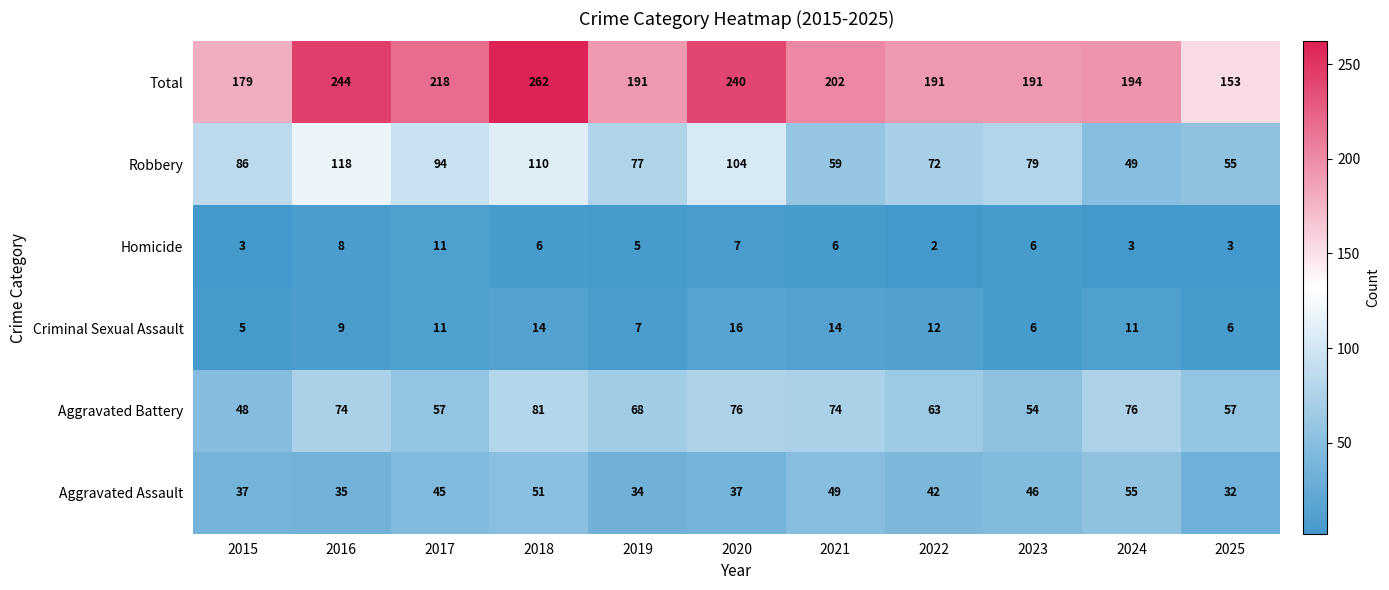

Which series has the largest total across all categories?

Total